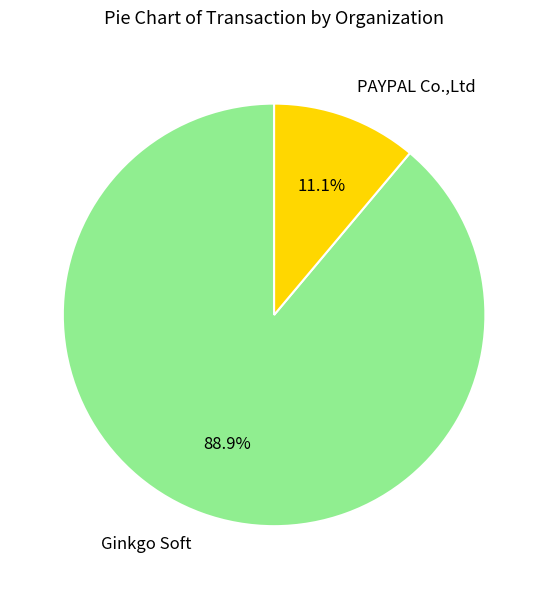

Which has a higher value, Ginkgo Soft or PAYPAL Co.,Ltd?

Ginkgo Soft